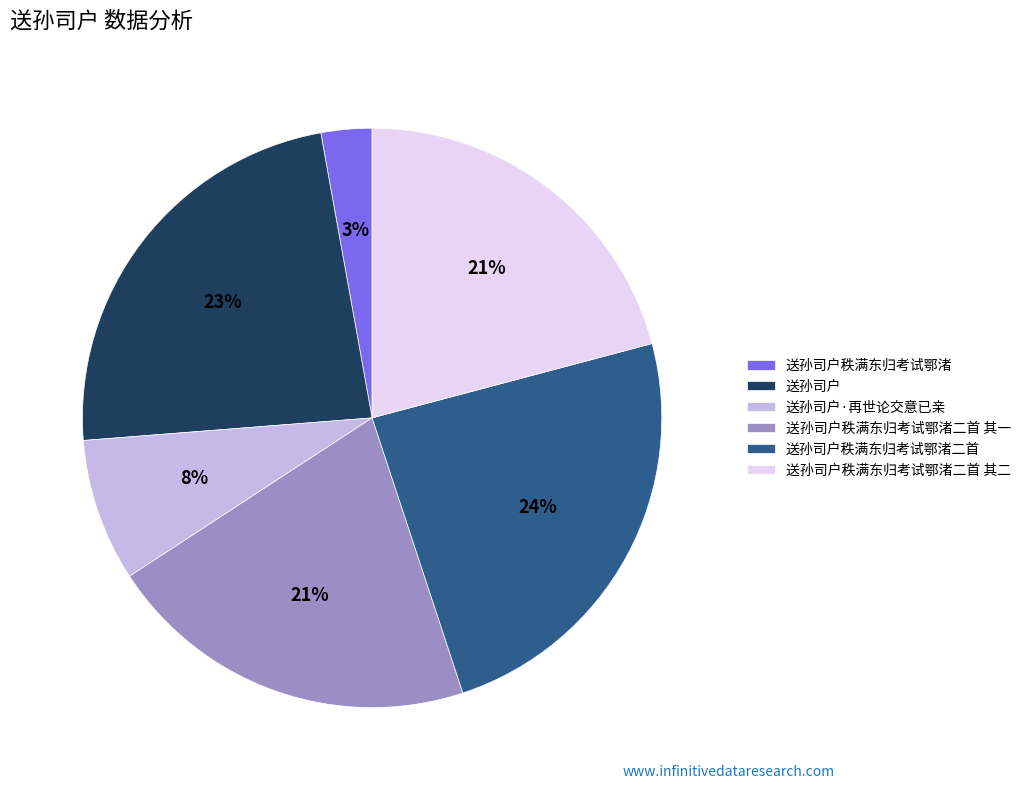

Which has a higher value, 送孙司户·再世论交意已亲 or 送孙司户秩满东归考试鄂渚?

送孙司户·再世论交意已亲